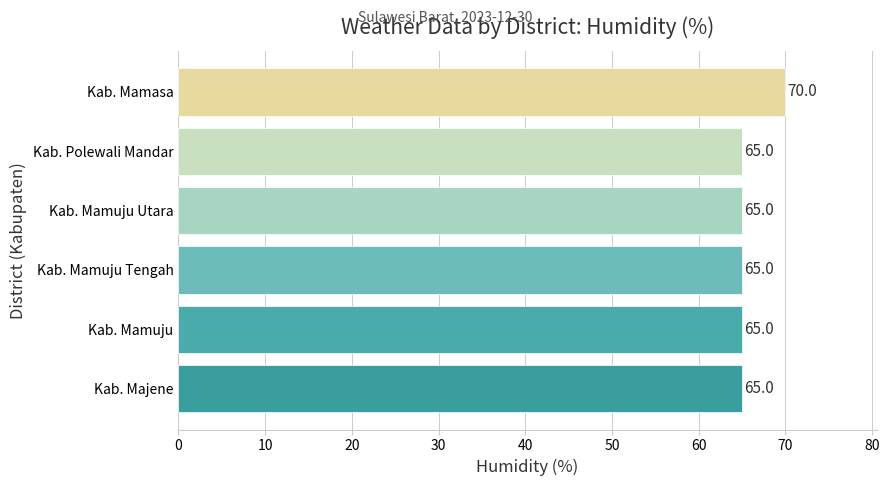

What is the difference between the maximum and minimum values?

5